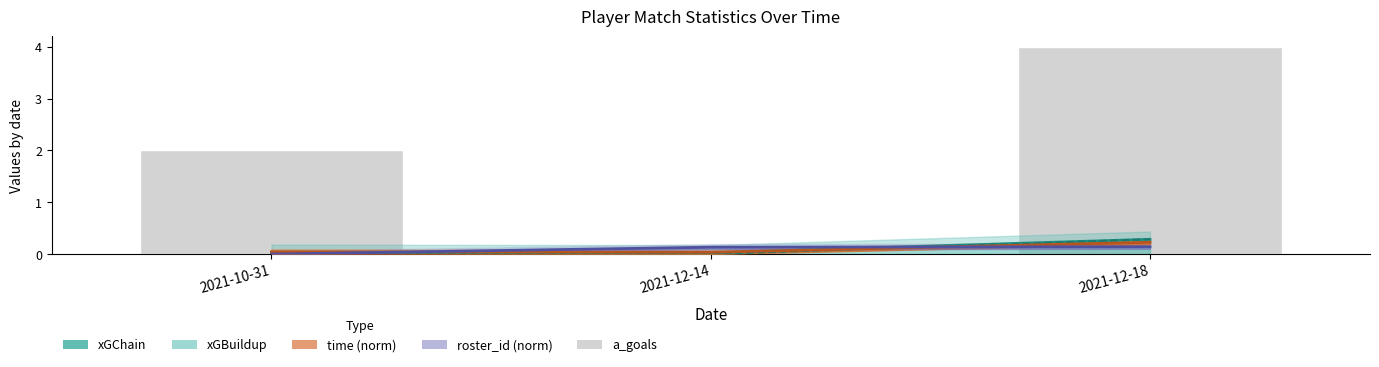

What is the change in value from 2021-10-31 to 2021-12-14?

-2